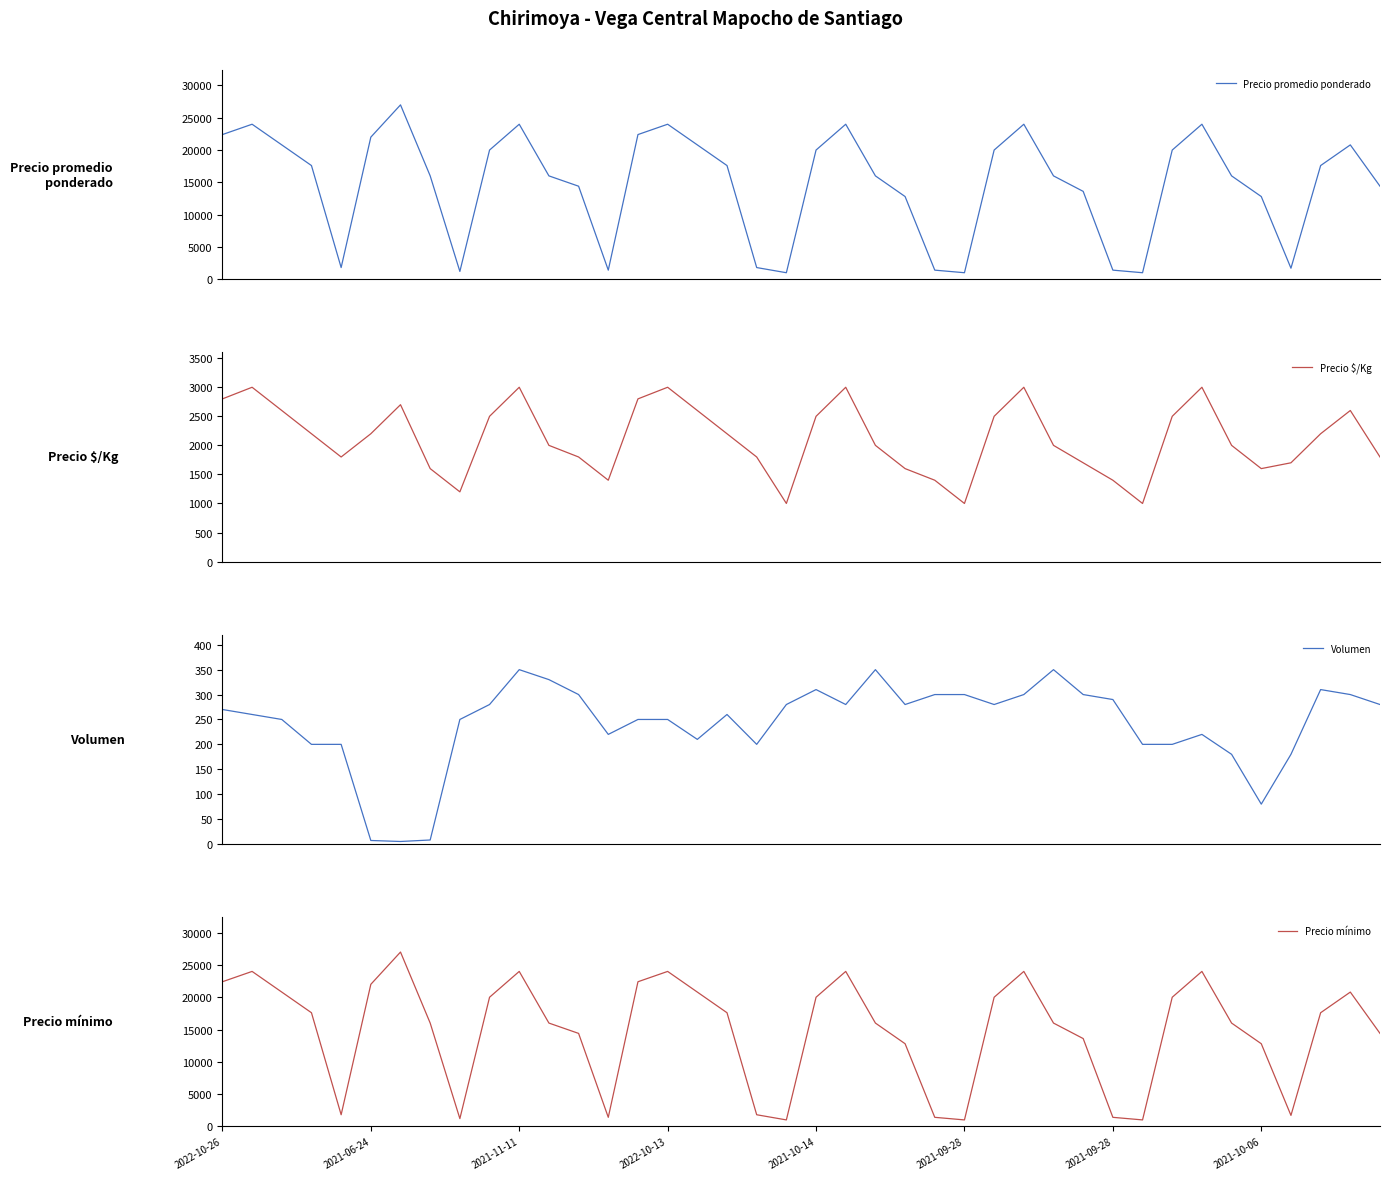

True or false: Volumen and Precio $/Kg cross at least once.

False